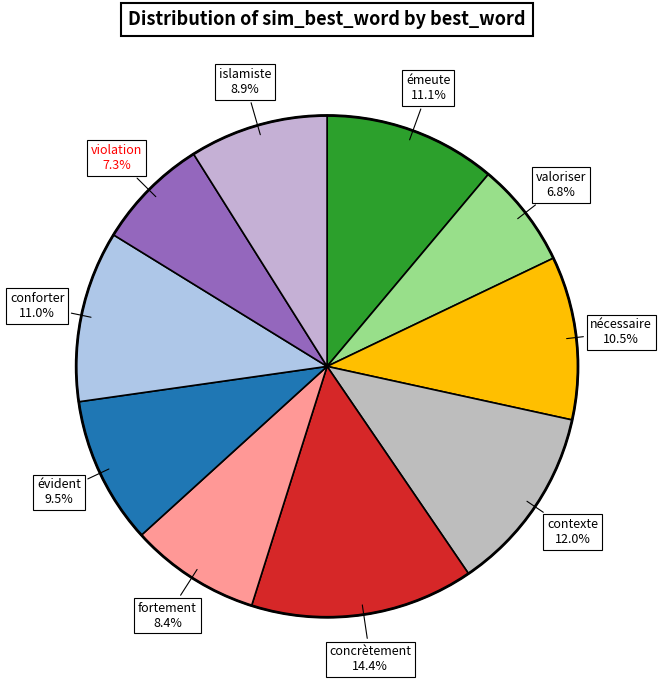

Count the number of slices in the pie.

10